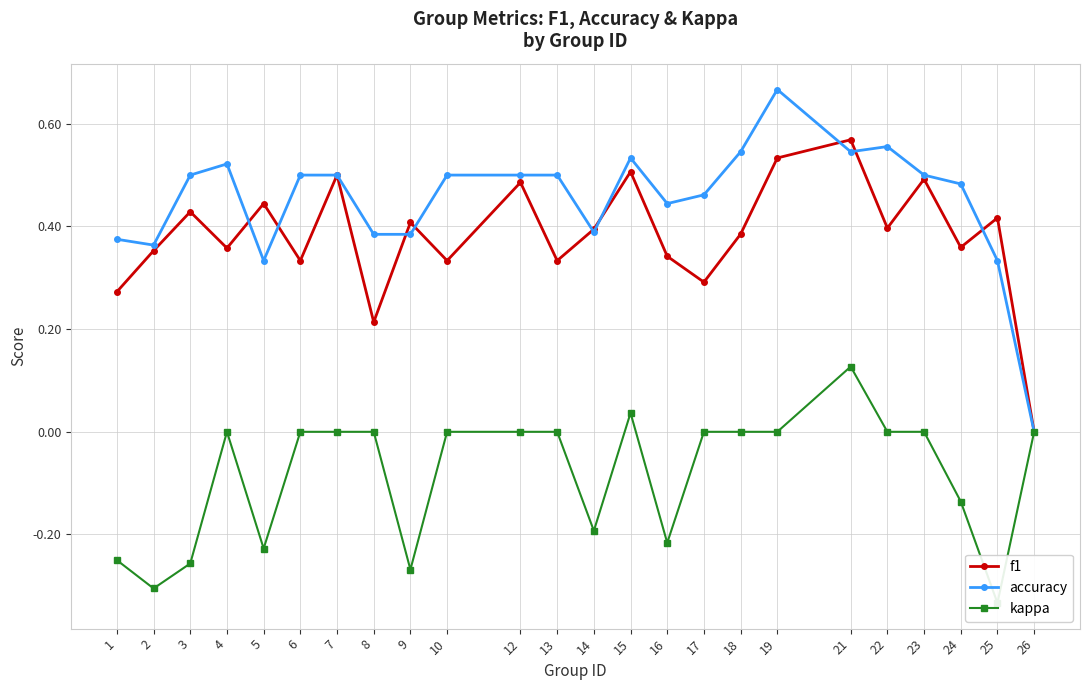

What is the difference between the maximum and second lowest values in the f1 series?

0.4